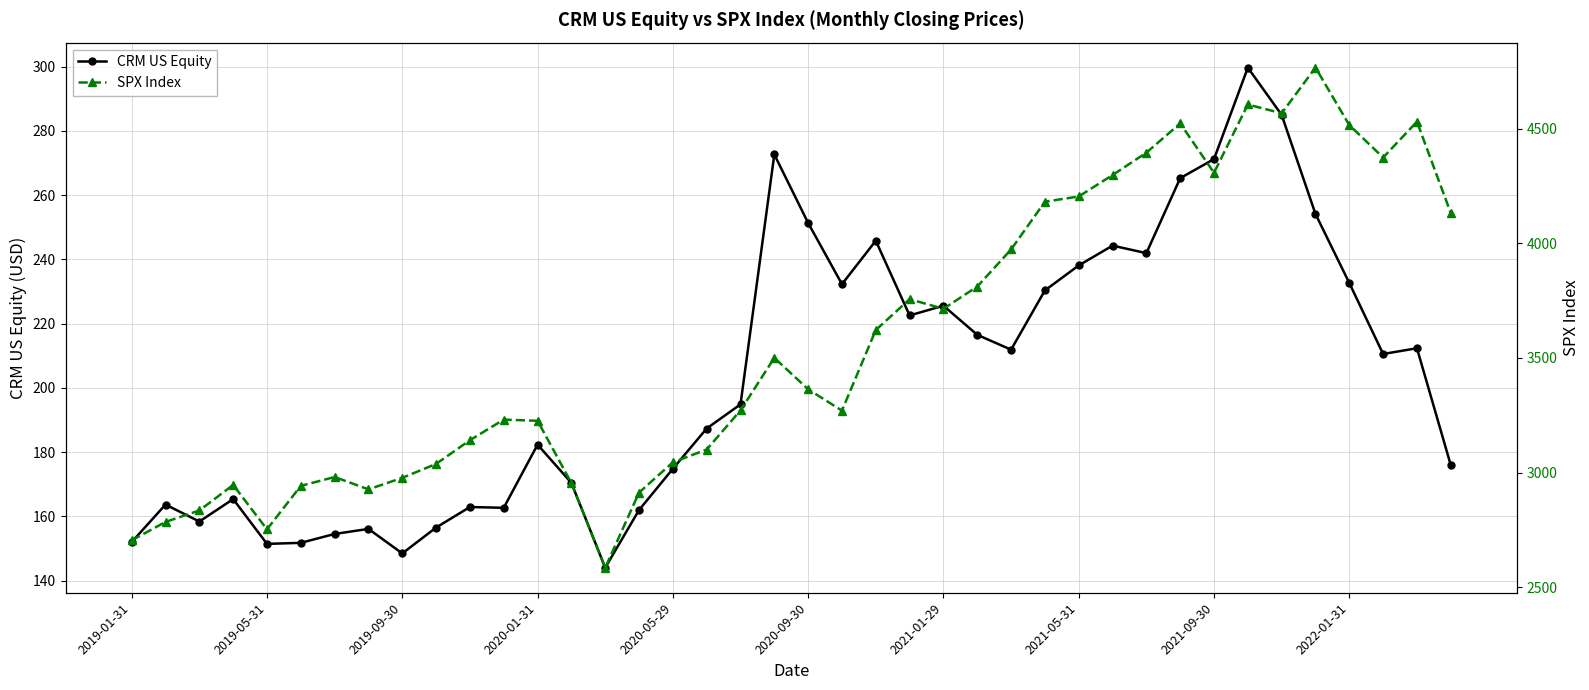

What are all the series names shown in the legend?

CRM US Equity, SPX Index